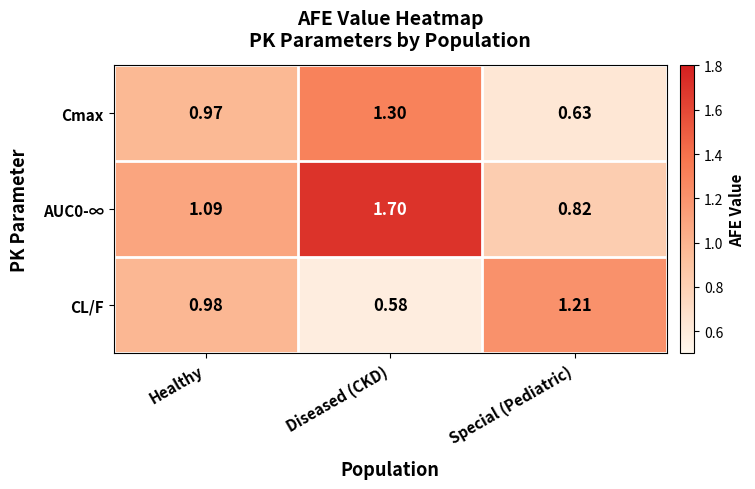

At which category is the sum across all series the highest?

Diseased (CKD)